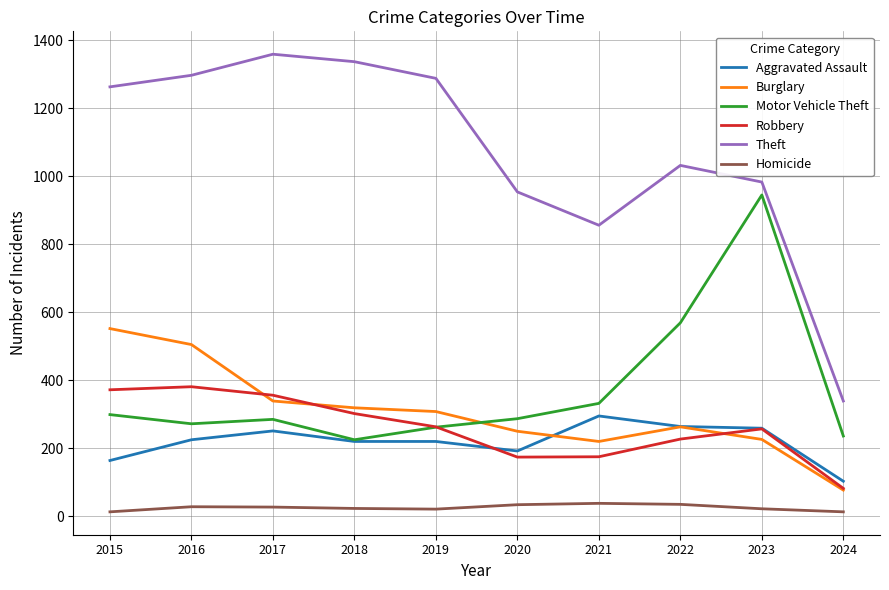

Rank the series at 2015 from lowest to highest value.

Homicide, Aggravated Assault, Motor Vehicle Theft, Robbery, Burglary, Theft